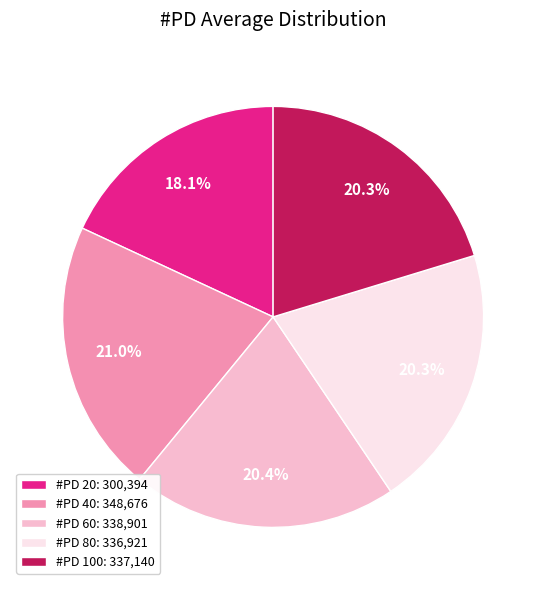

How many slices are in this pie chart?

5